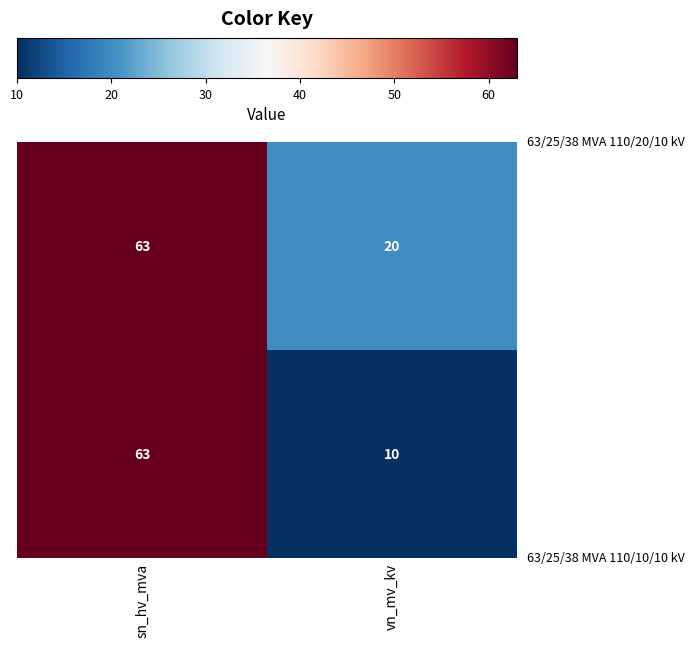

What is the spread (max minus min) of values at vn_mv_kv?

10